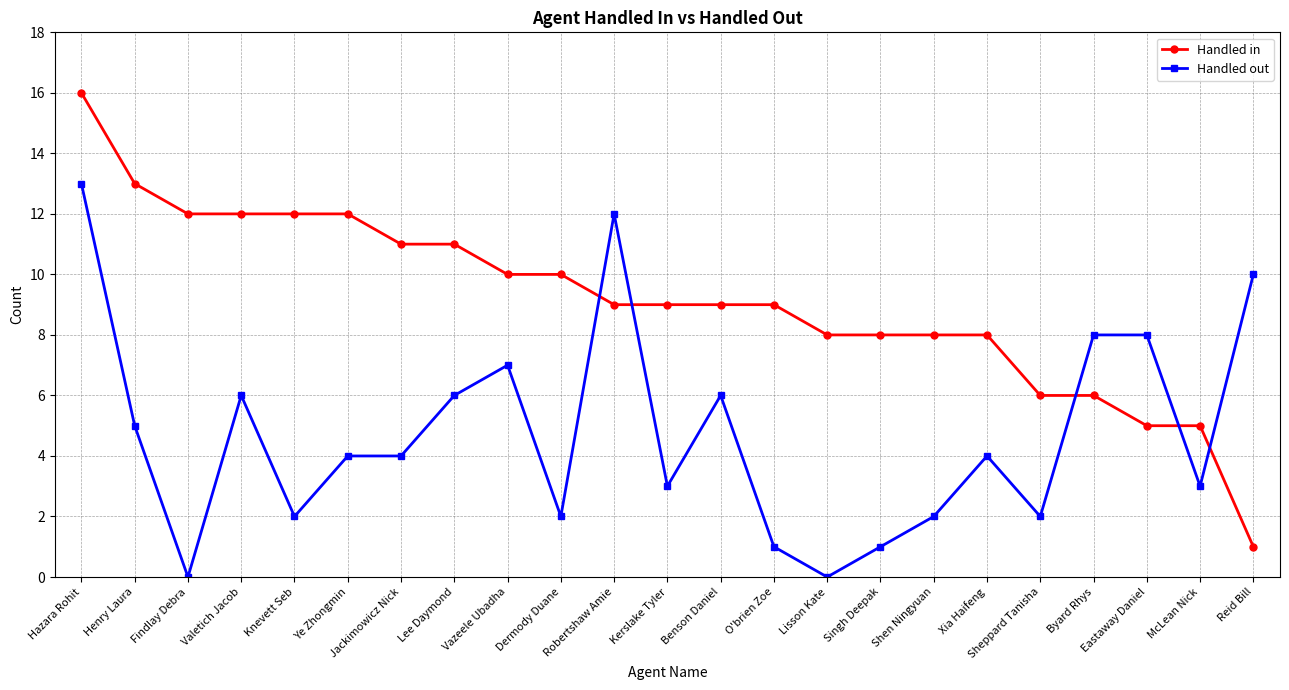

Is it true that Handled out equals 10 at Reid Bill?

True